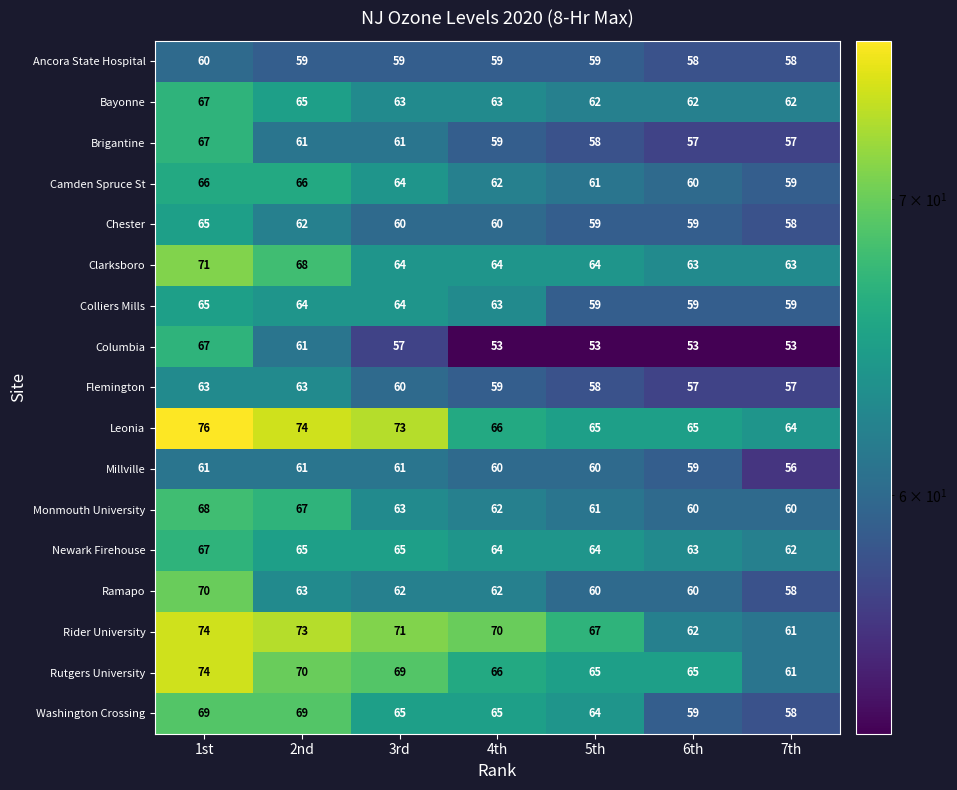

What is the minimum value shown in the chart?

53